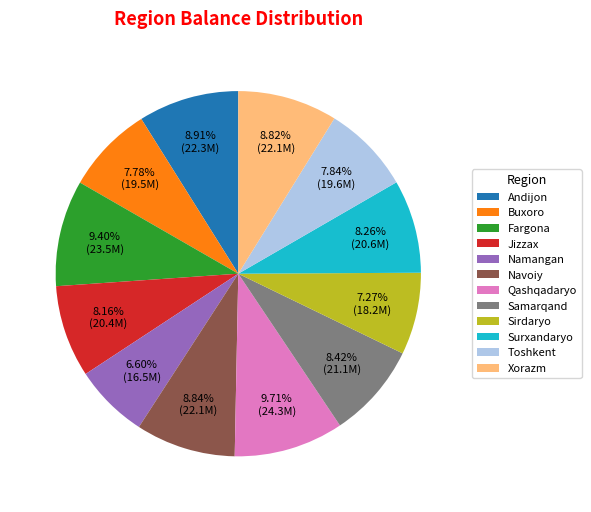

Is there any slice that represents more than half of the pie?

No